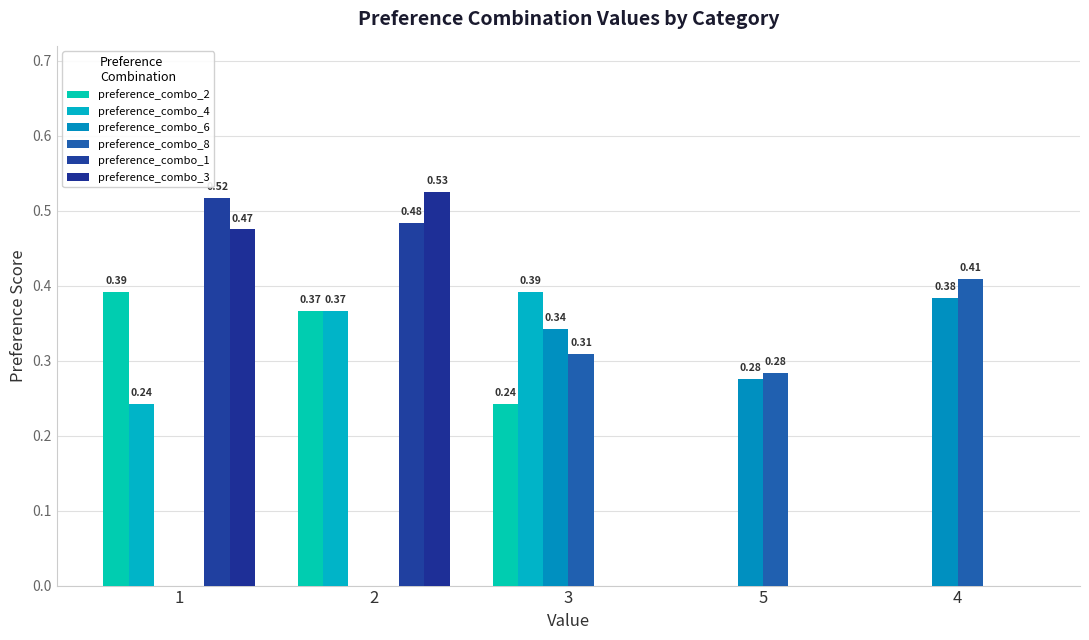

Count the number of data series in this chart.

6